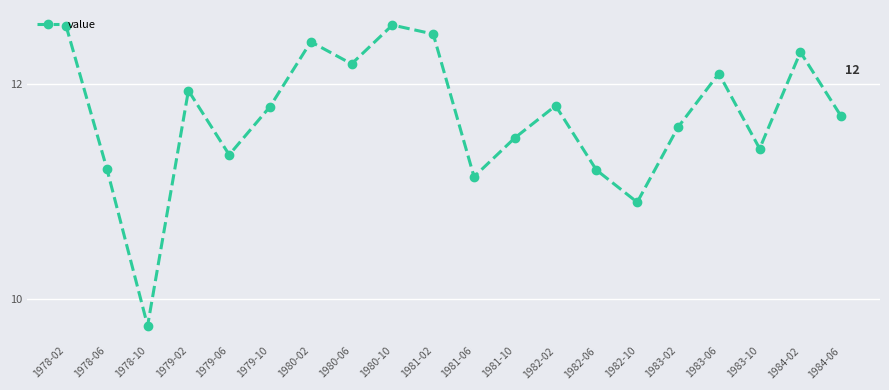

What is the difference between the maximum and minimum values?

2.8